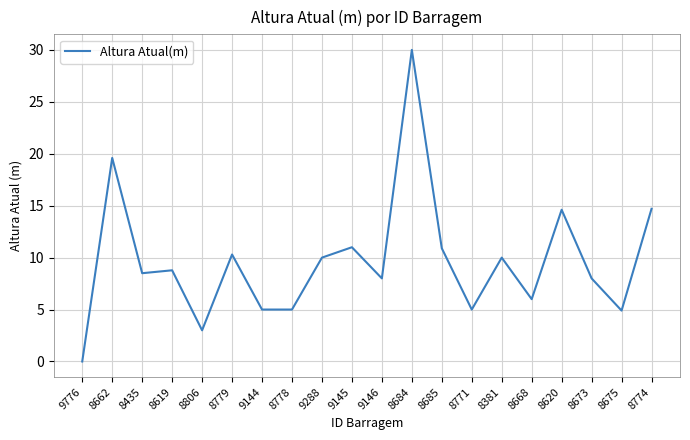

What position from the right is 8381?

6